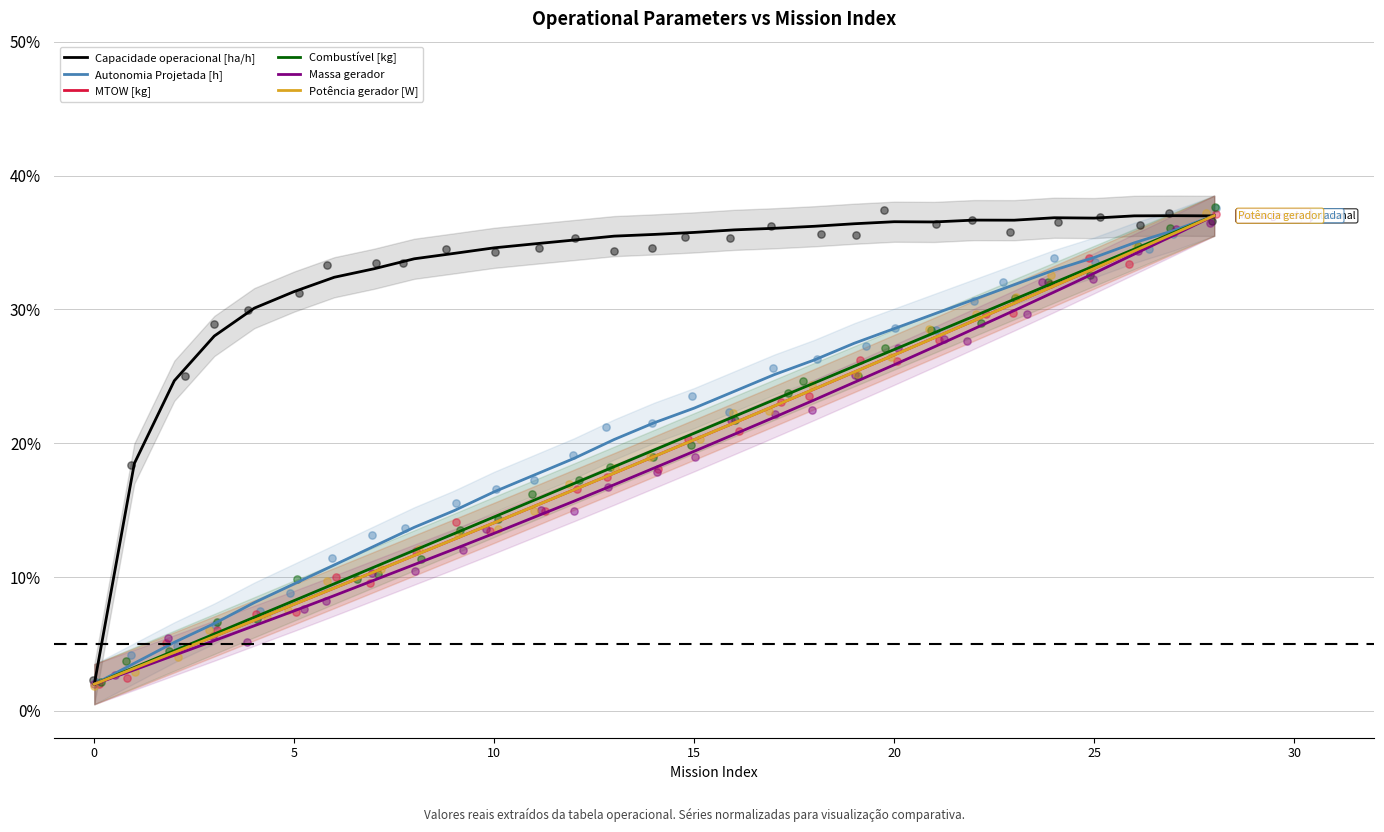

Which series reaches the minimum Y coordinate?

Capacidade operacional [ha/h]